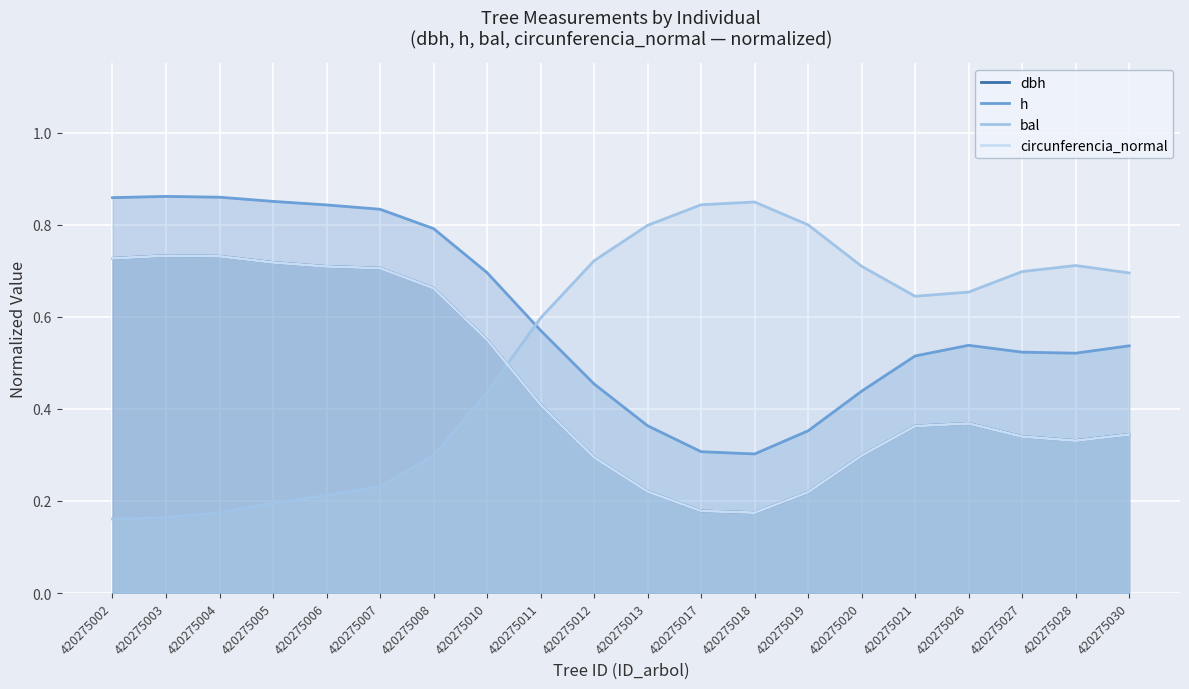

The dbh series shows 0.1 at 420275017. True or false?

False